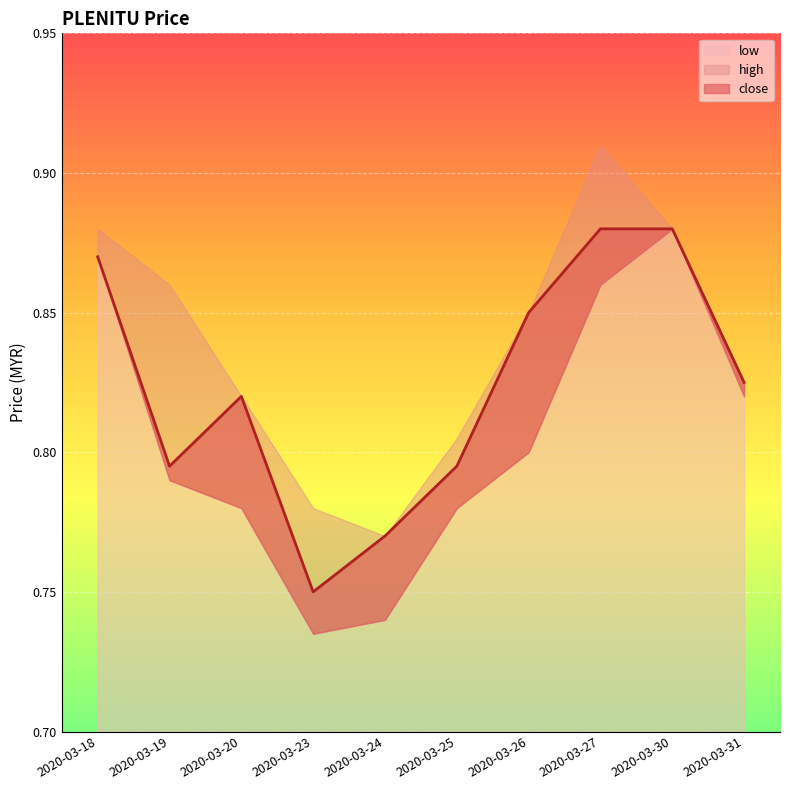

In low, how many points are lower than both neighbors (excluding endpoints)?

1